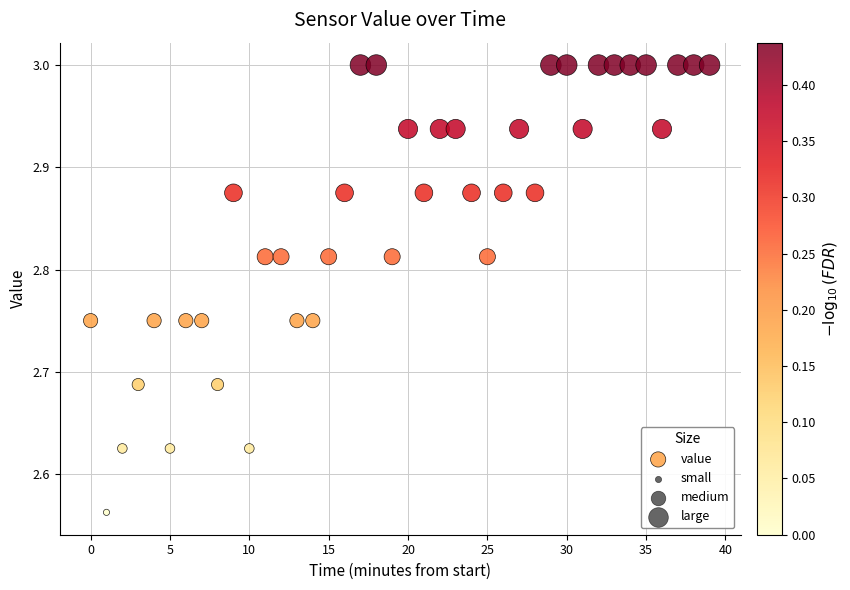

What is the range of Y values (max minus min)?

0.4